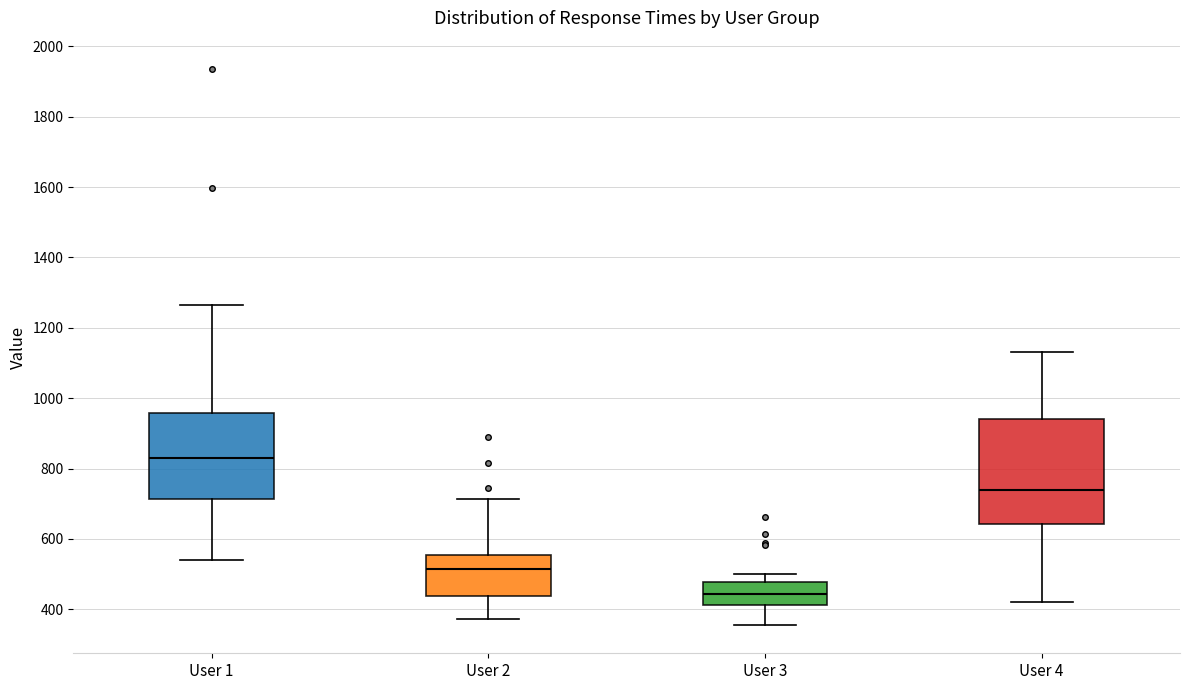

Which box's median line is the highest?

User 1